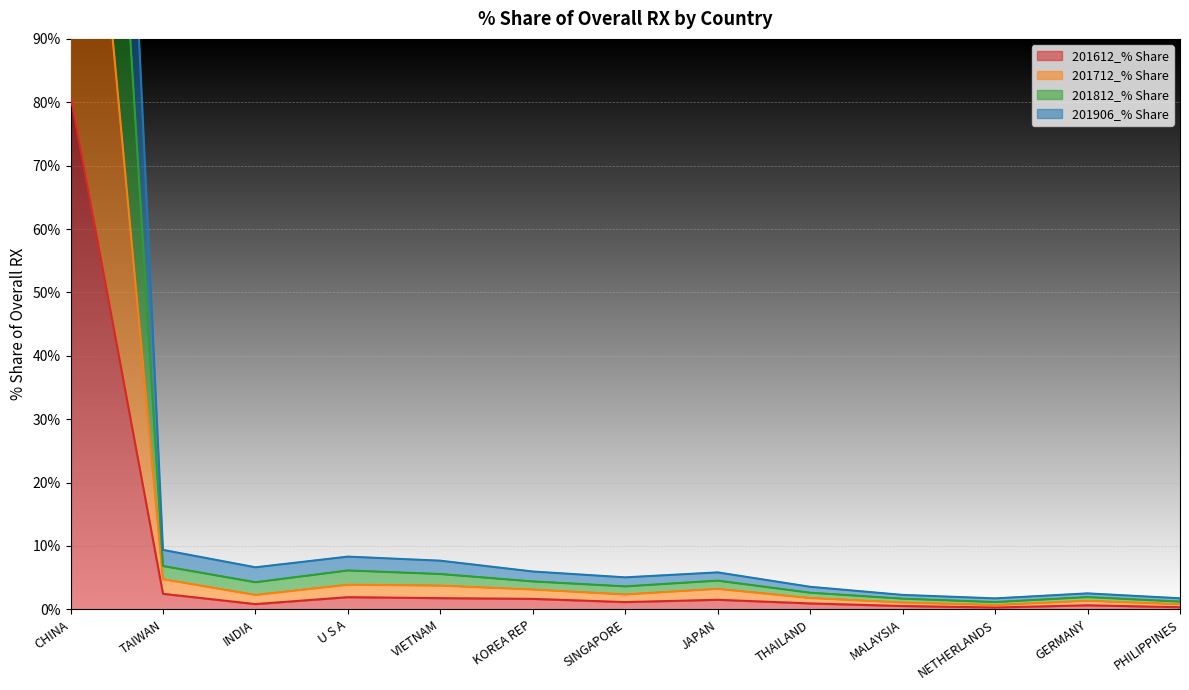

What is the label of the 4th point from the right?

MALAYSIA